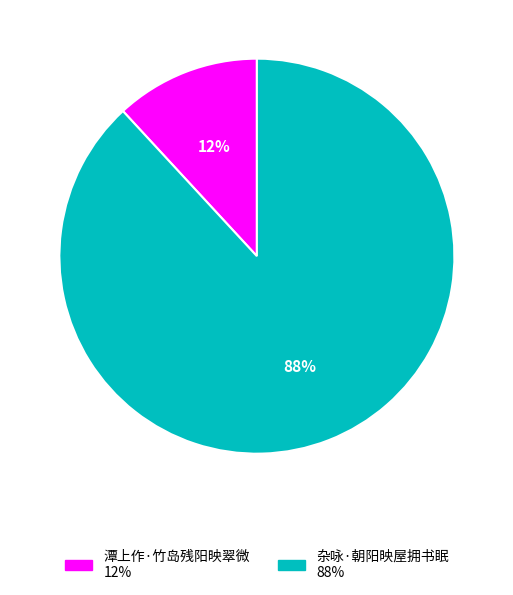

Rank the categories by value from lowest to highest.

潭上作·竹岛残阳映翠微, 杂咏·朝阳映屋拥书眠